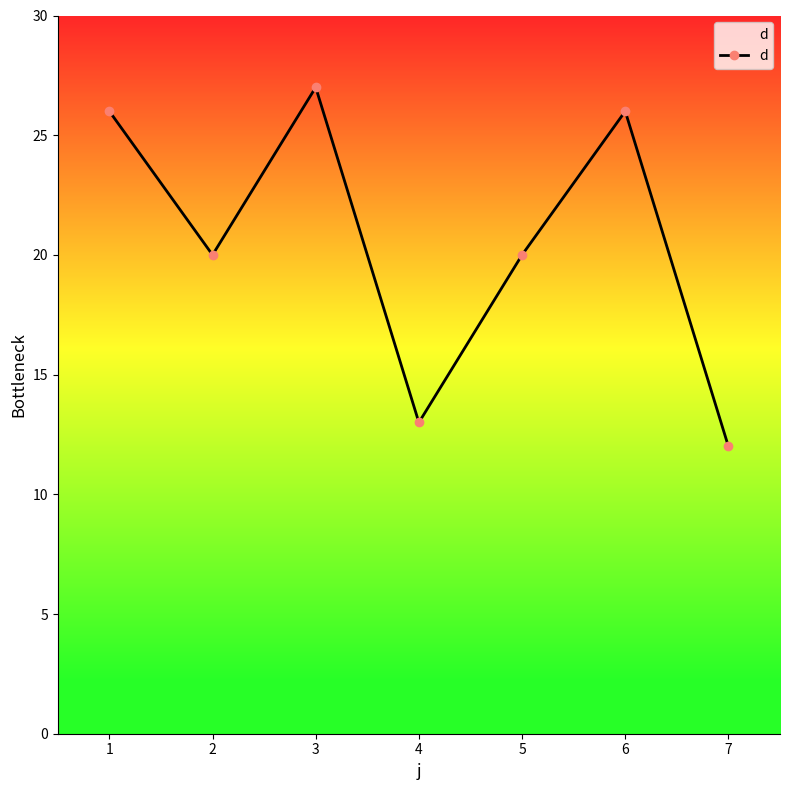

Is it true that the value at 6 is 26?

True